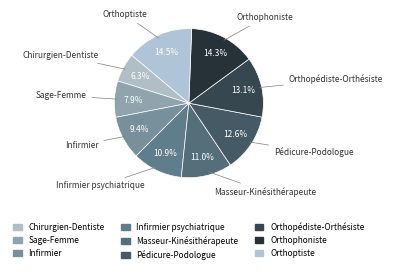

Is the sum of Masseur-Kinésithérapeute and Pédicure-Podologue greater than half?

No